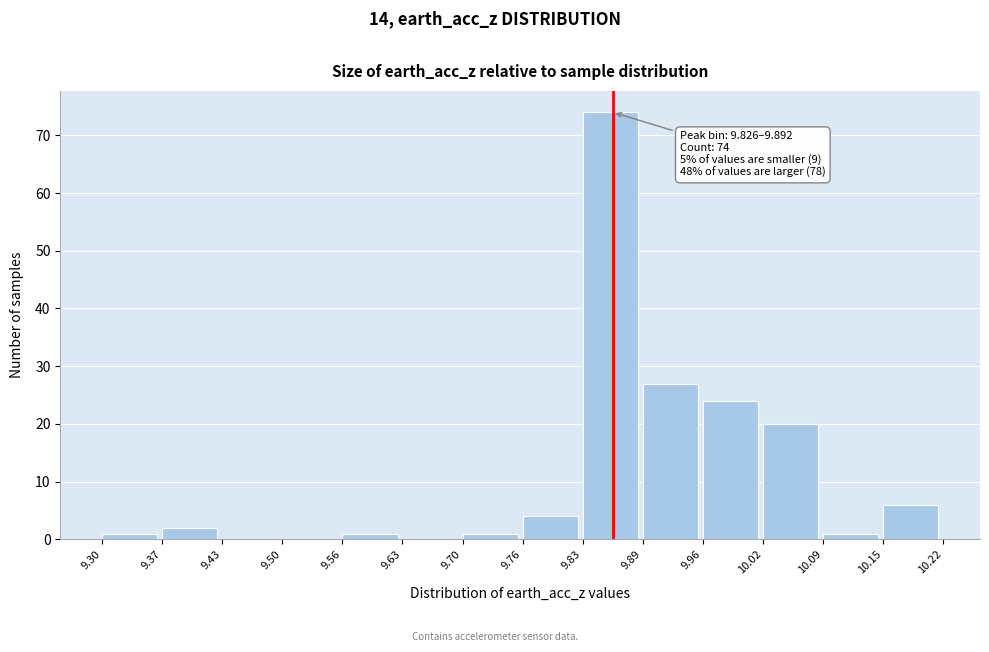

Over which range of the x-axis is the bar tallest?

9.83 to 9.89